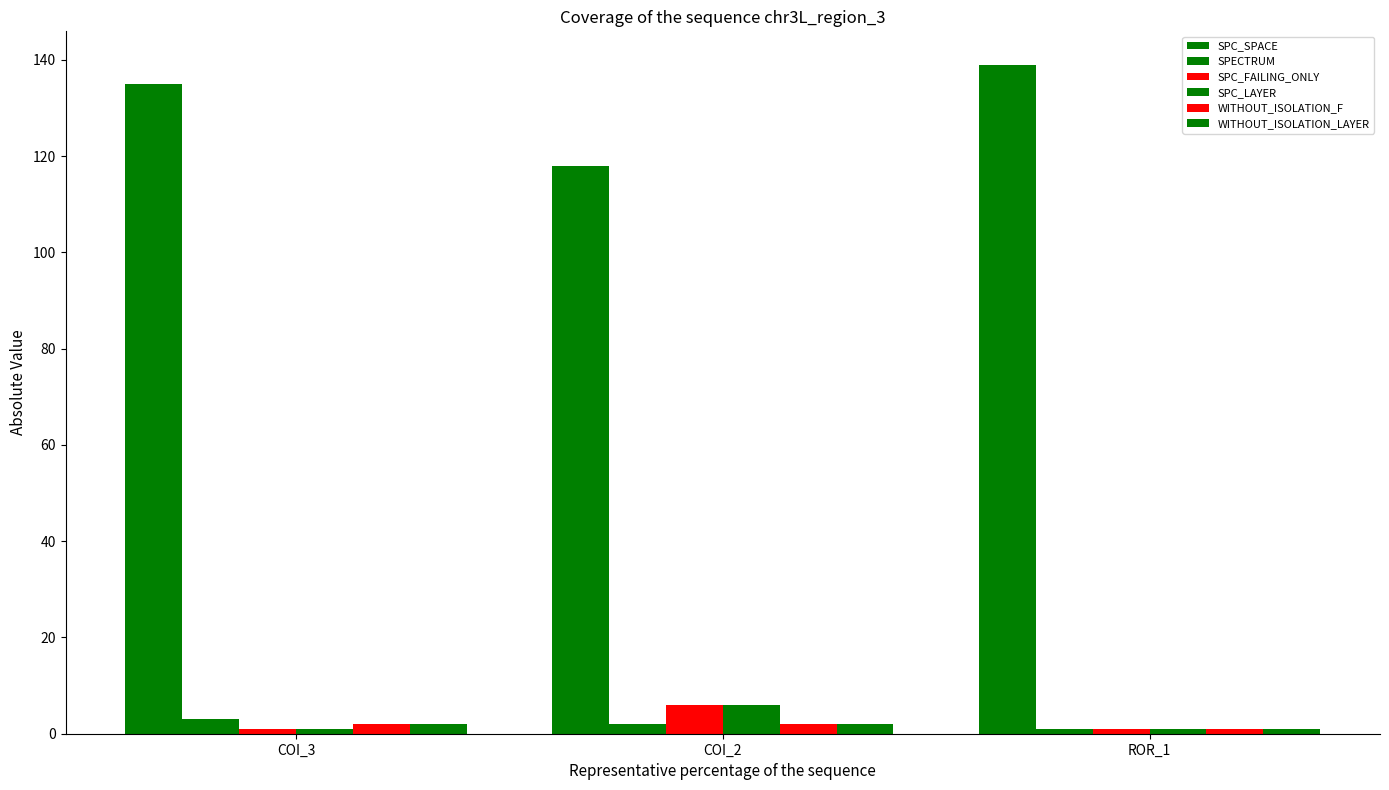

How many groups of bars are there?

3